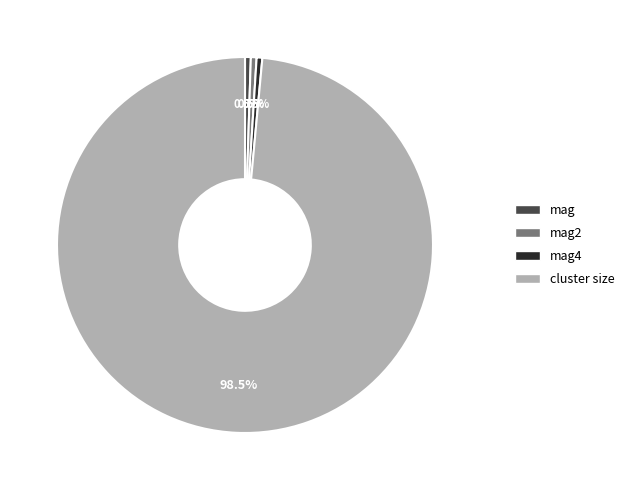

Does any single category account for the majority?

Yes